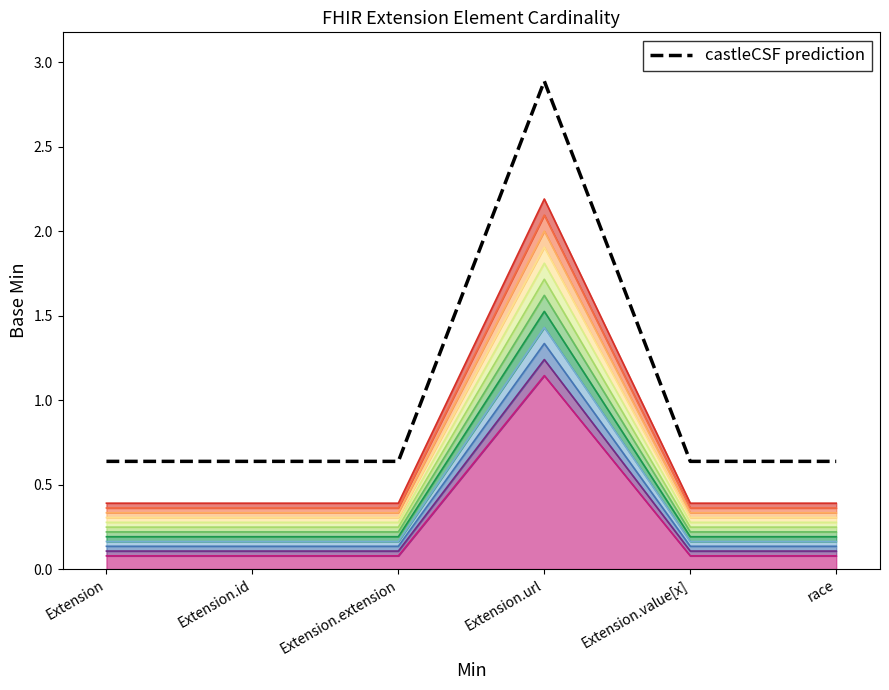

What value does the data have at Extension.value[x]?

0.6